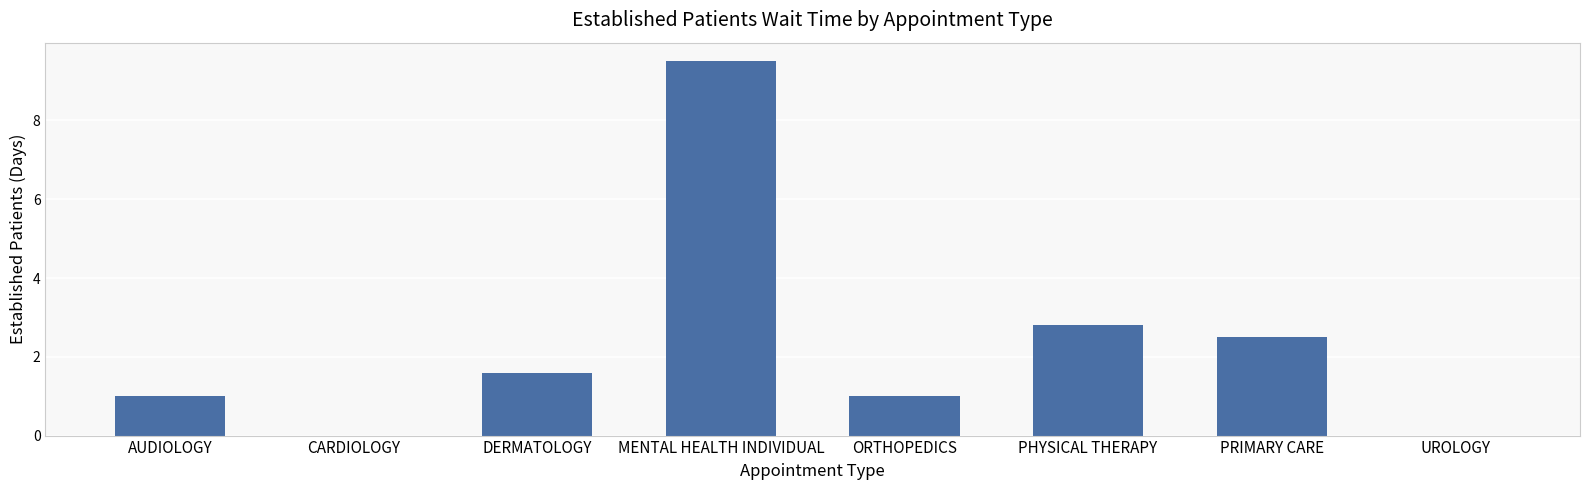

At which label is the value closest to 4?

PHYSICAL THERAPY